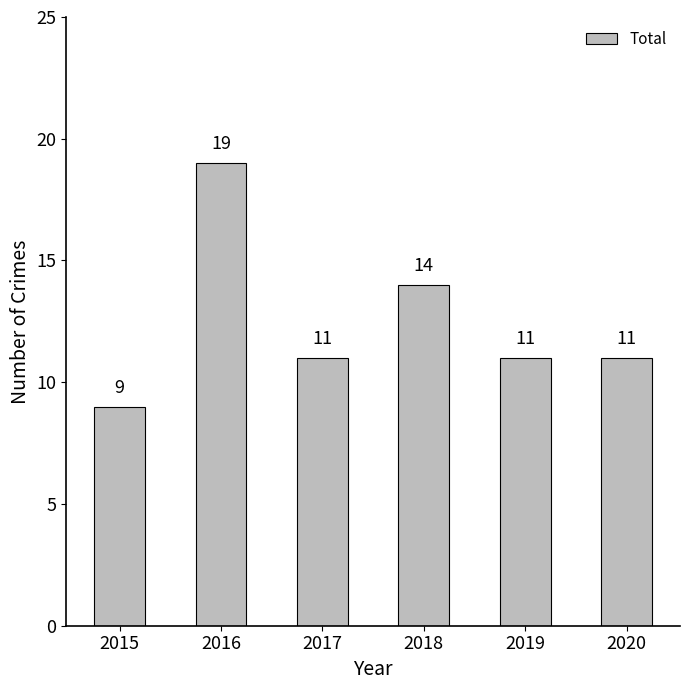

Which category has the lowest value across all series?

2015